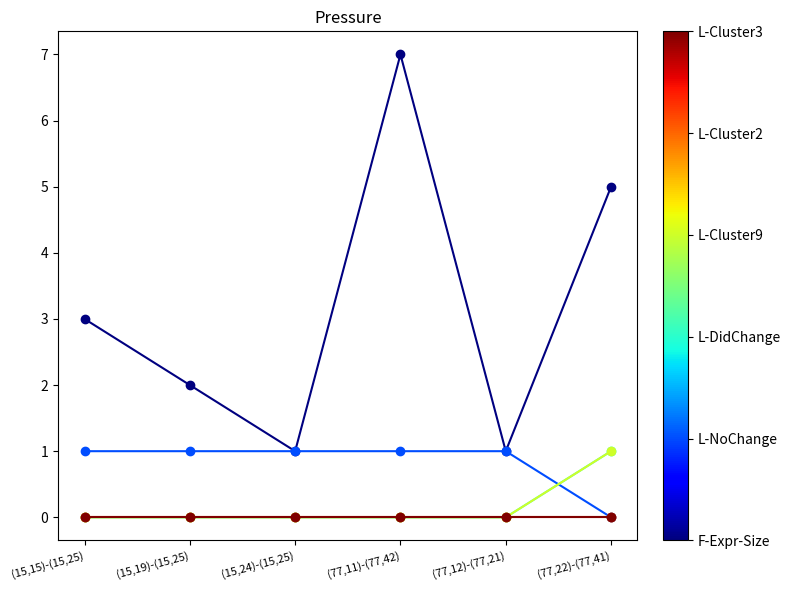

Does the chart have visible grid lines?

No